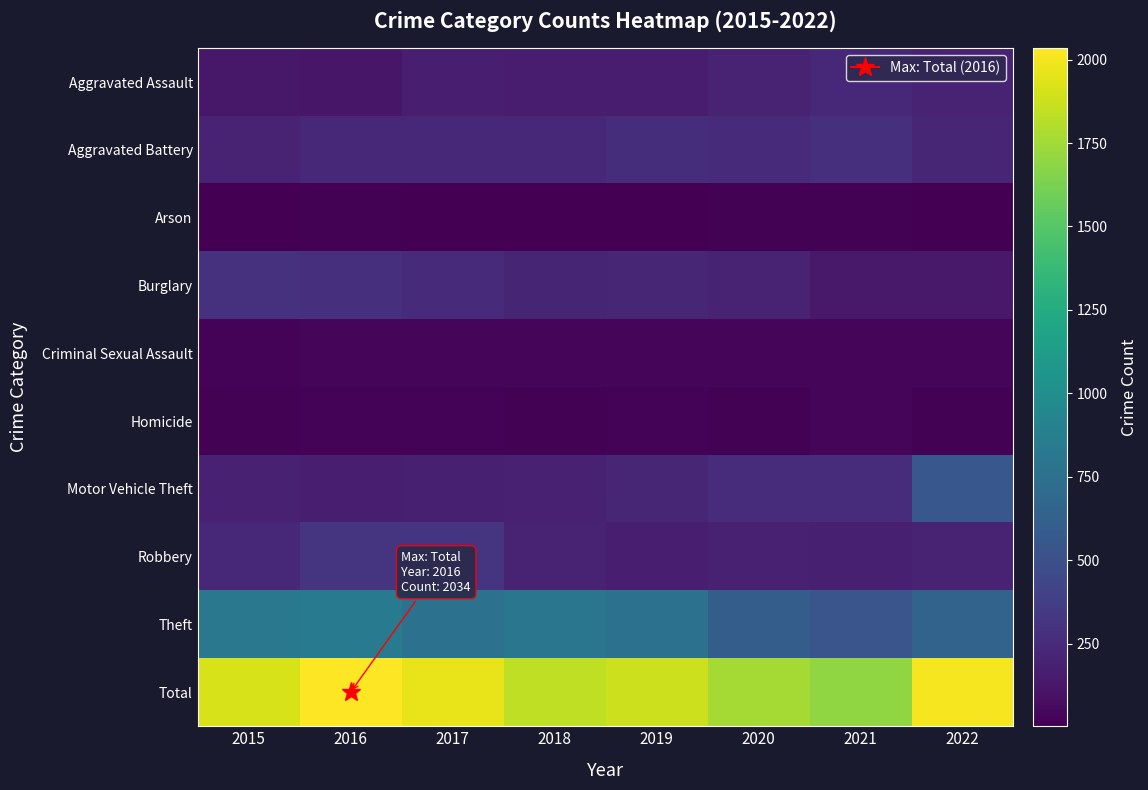

Rank the series by their maximum value, from lowest to highest.

Arson, Homicide, Criminal Sexual Assault, Aggravated Assault, Aggravated Battery, Burglary, Robbery, Motor Vehicle Theft, Theft, Total